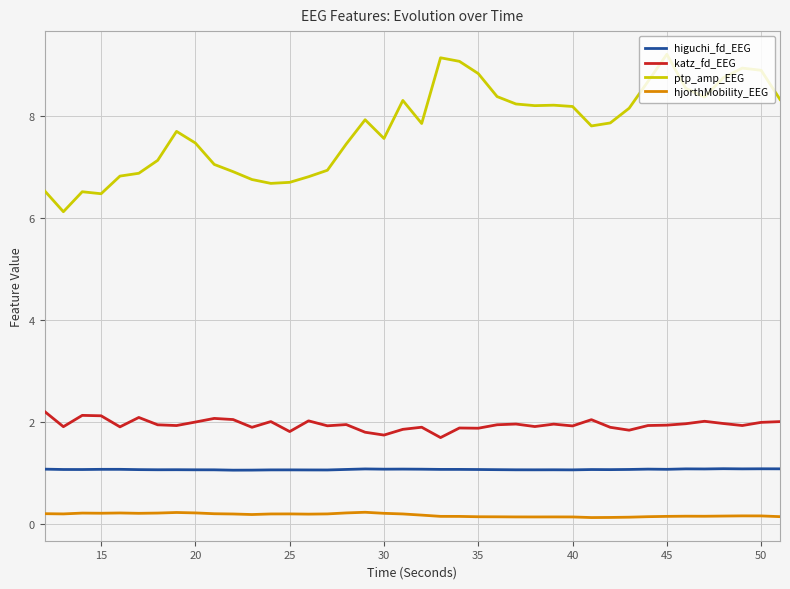

What is the difference between the maximum and minimum values in the ptp_amp_EEG series?

3.1